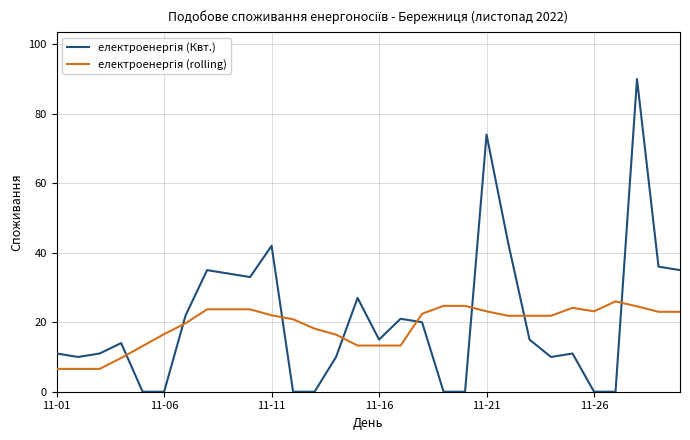

How many intersections are there between електроенергія (rolling) and електроенергія (Квт.)?

8